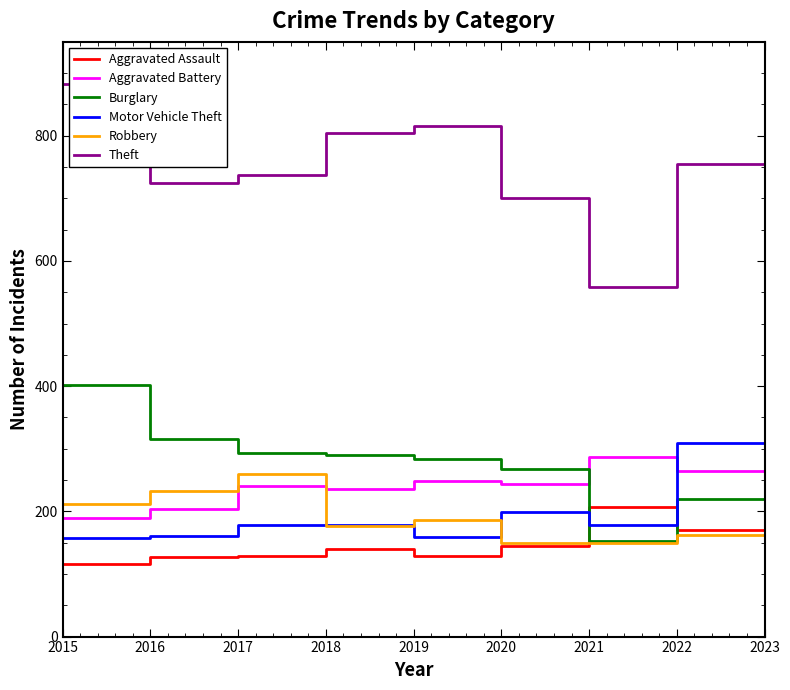

Read the Aggravated Assault value at 2015.

116